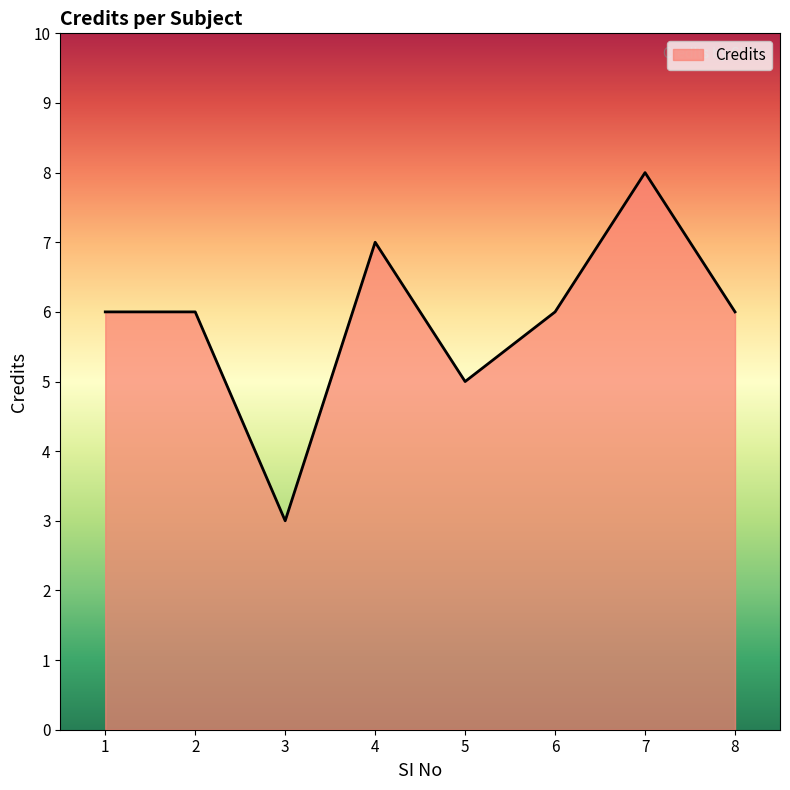

At which category does the chart reach its minimum across all series?

3